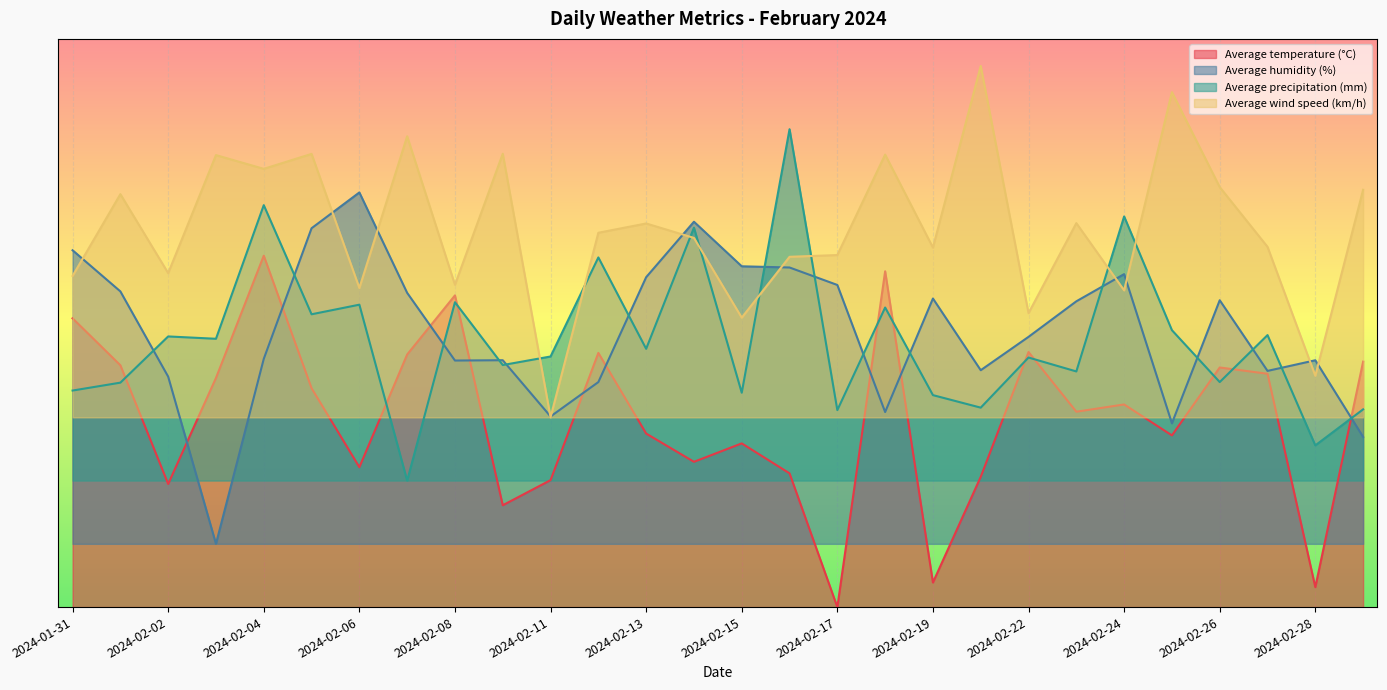

What is the sum of the Average precipitation (mm) values at 2024-02-27 and 2024-02-03?

1.5